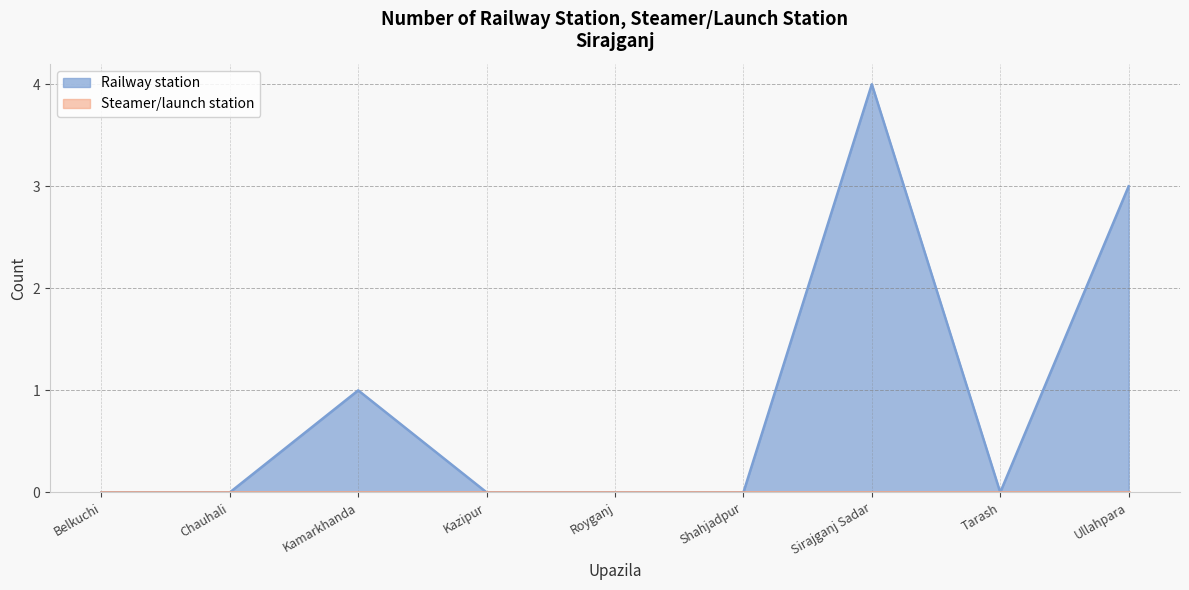

What is the label of the 6th point from the right?

Kazipur